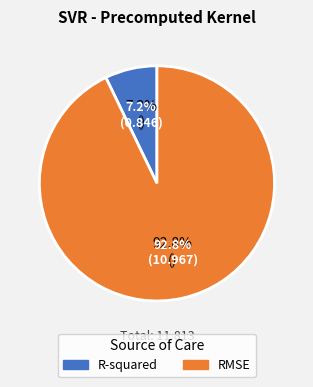

Is there a majority slice in this chart?

Yes